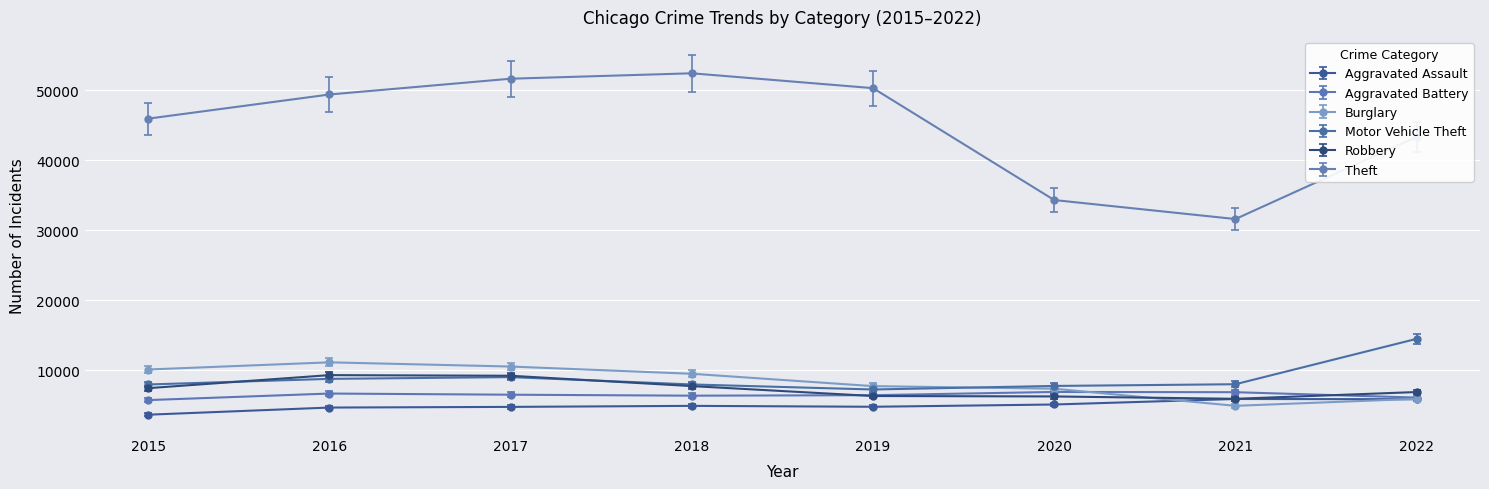

What is the sum of all Aggravated Battery values?

51586